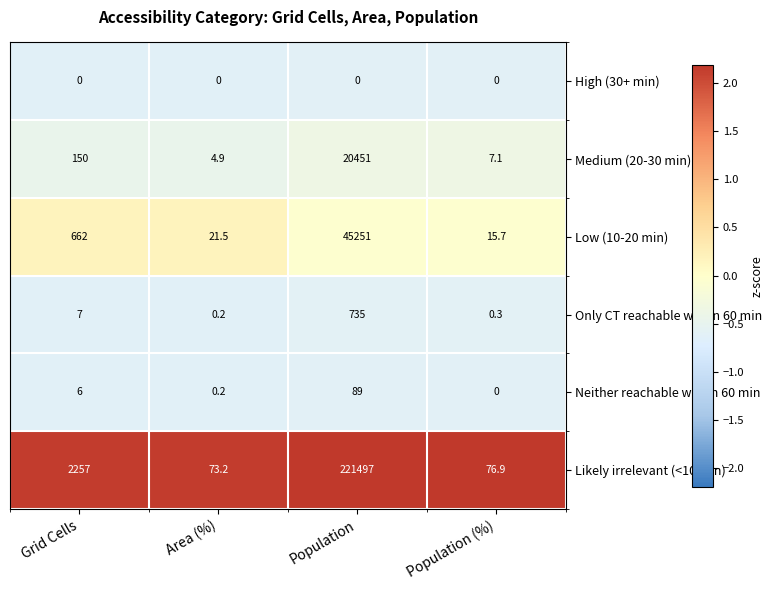

Which category has the highest value across all series?

Population